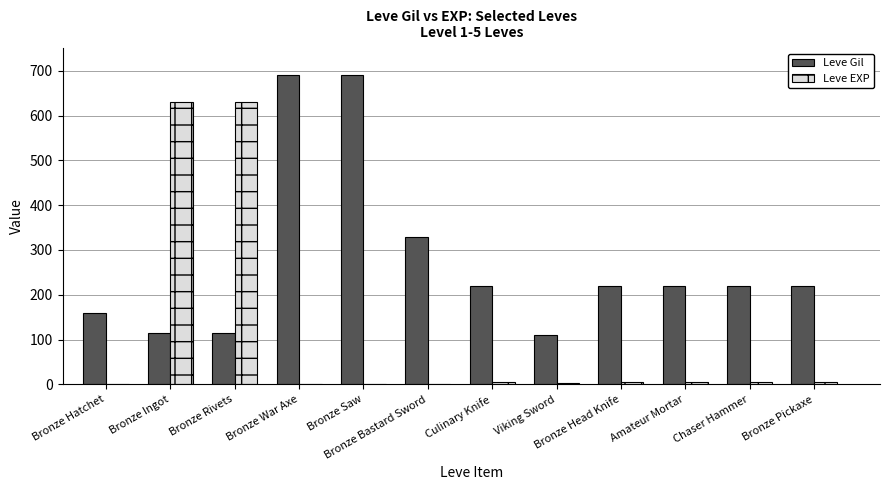

The value of Leve EXP at Amateur Mortar is 5. True or false?

True